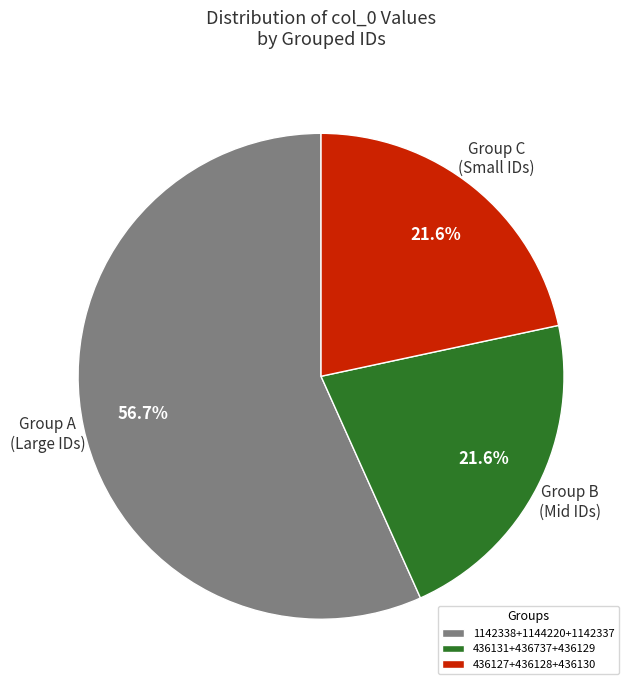

Is there any slice that represents more than half of the pie?

Yes